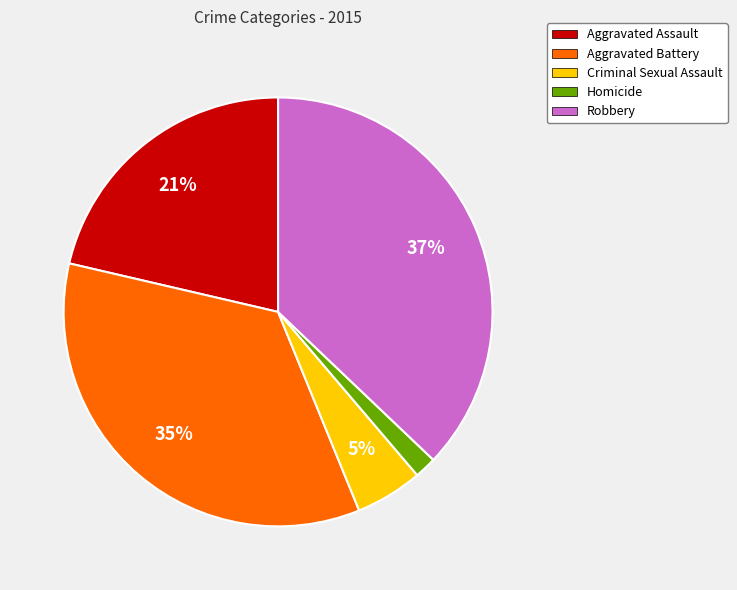

What percentage is the Criminal Sexual Assault slice, to the nearest percent?

5%